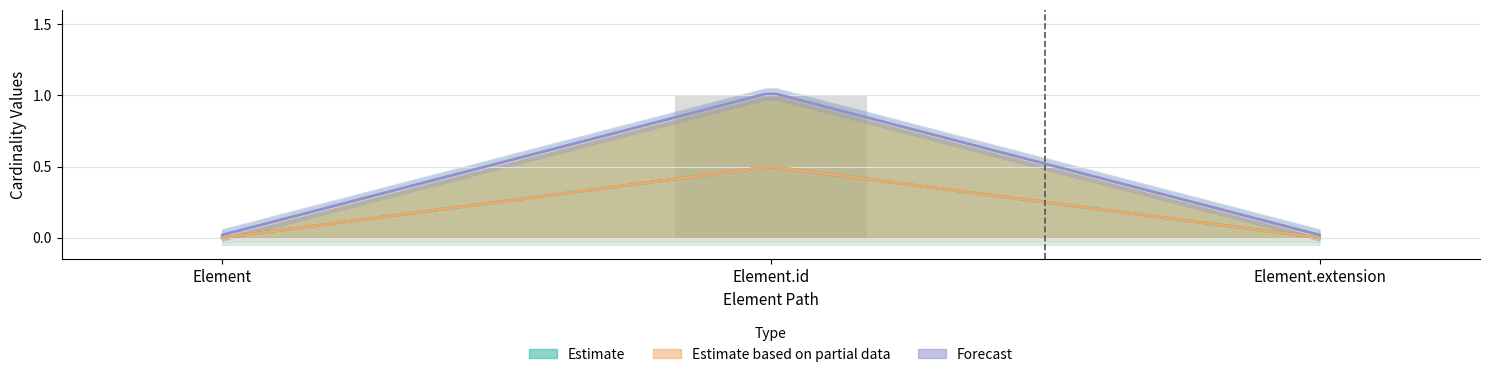

At how many categories does at least one series exceed 0?

1